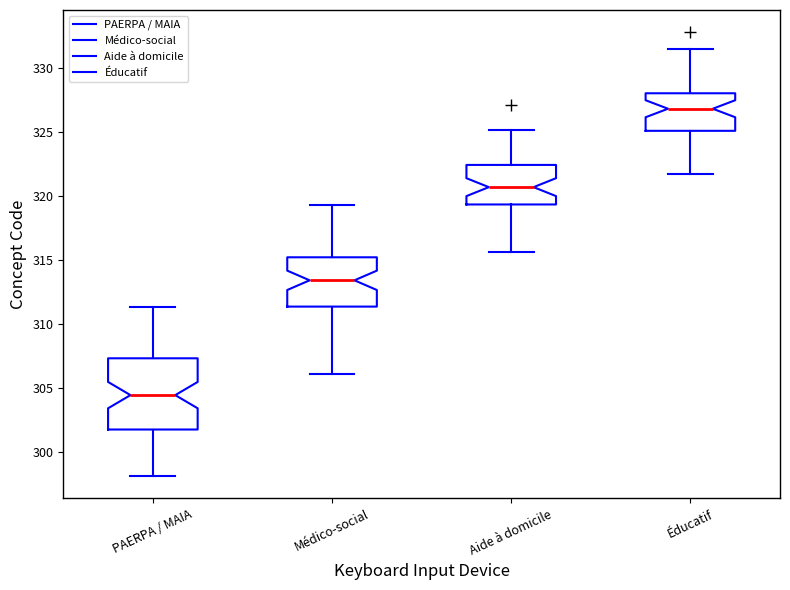

Which box's median line is the highest?

Éducatif